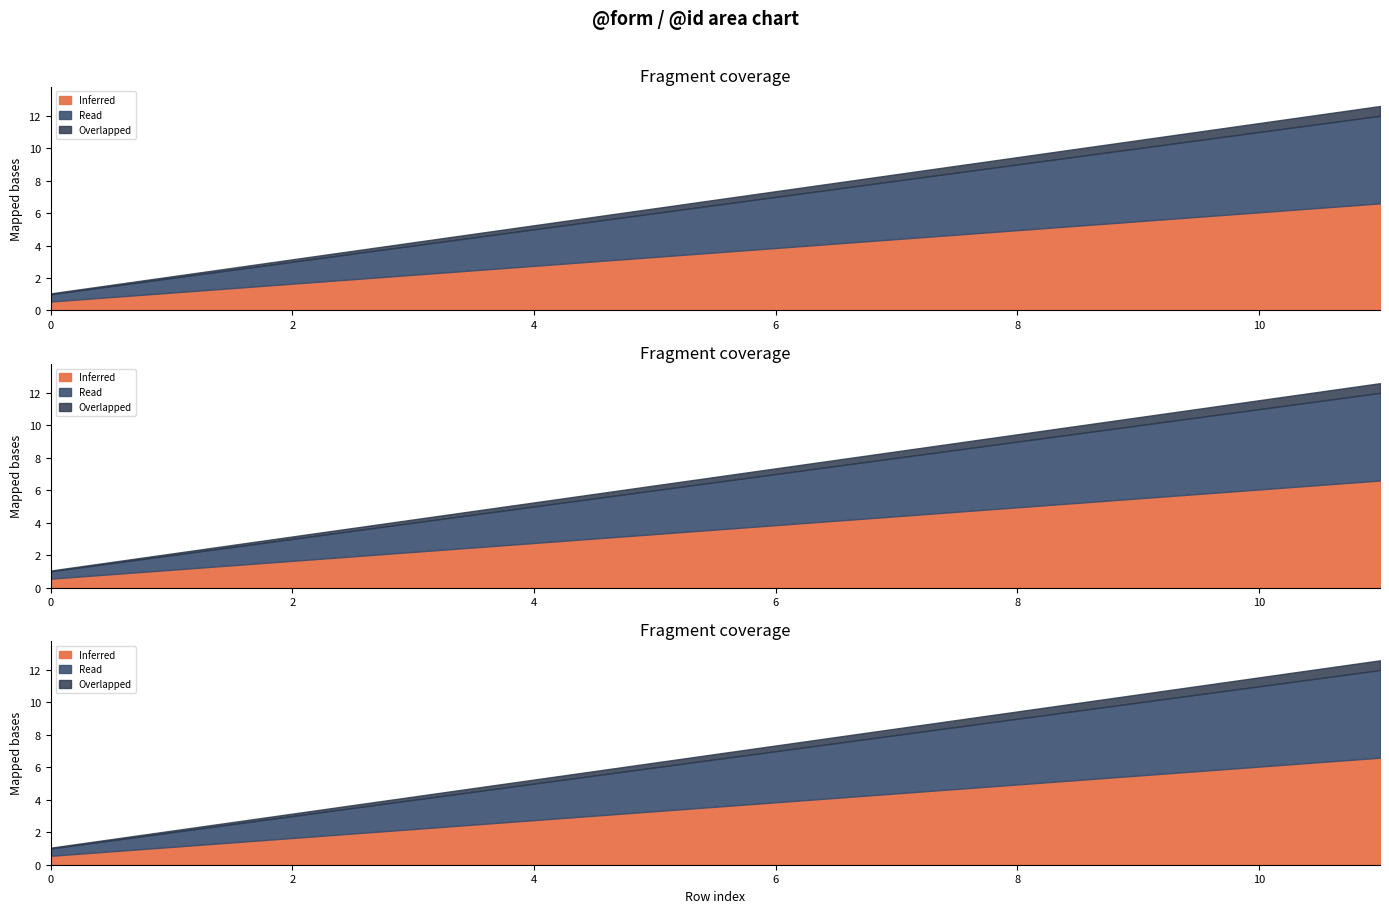

At which label is the value closest to 6?

5